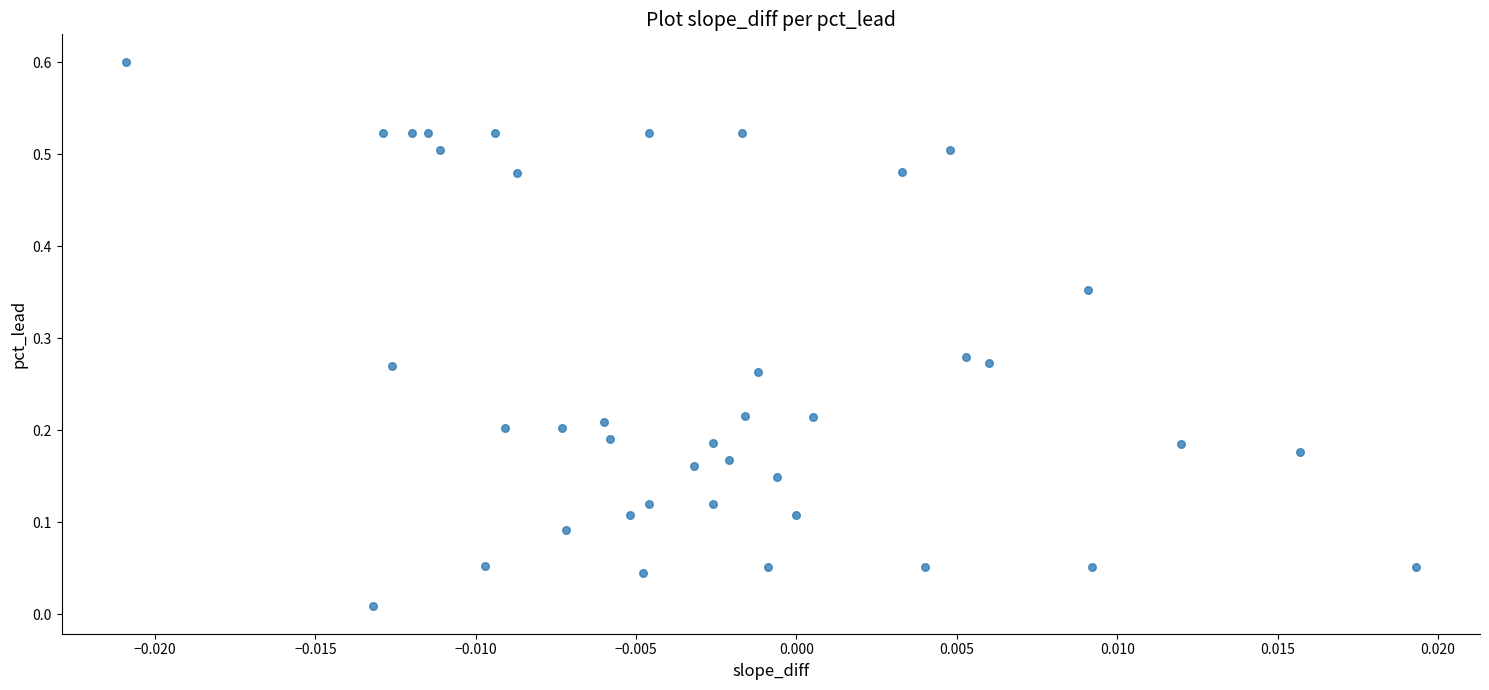

What is the range of Y values (max minus min)?

0.6